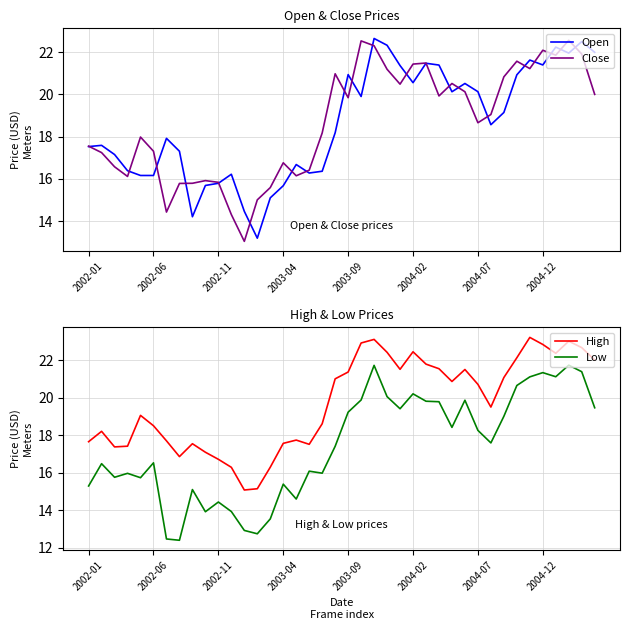

What is the difference between the second highest and minimum values in the High series?

8.0